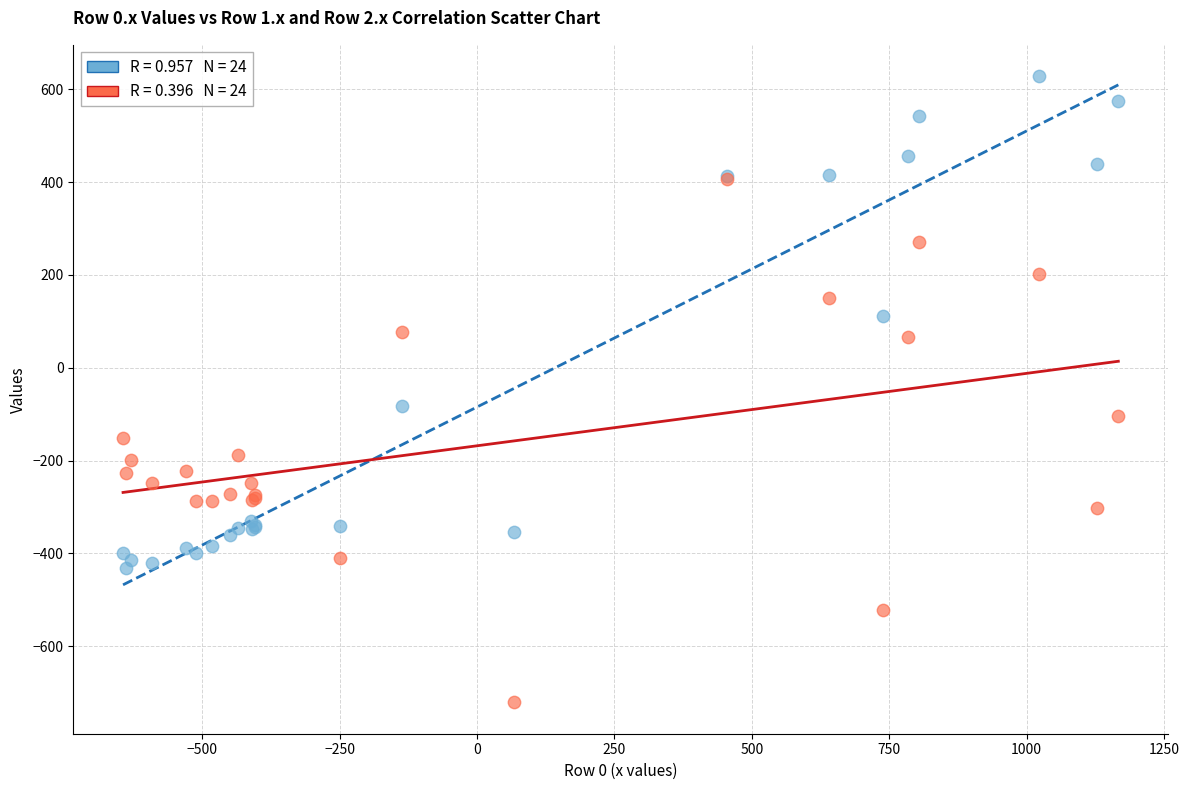

Across all series, what Y value is closest to -46?

-81.6